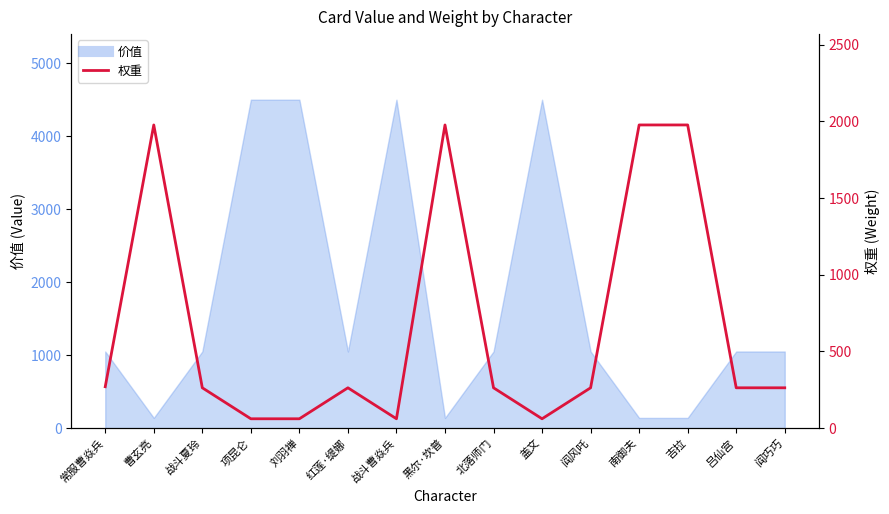

What is the minimum value shown in the chart?

61